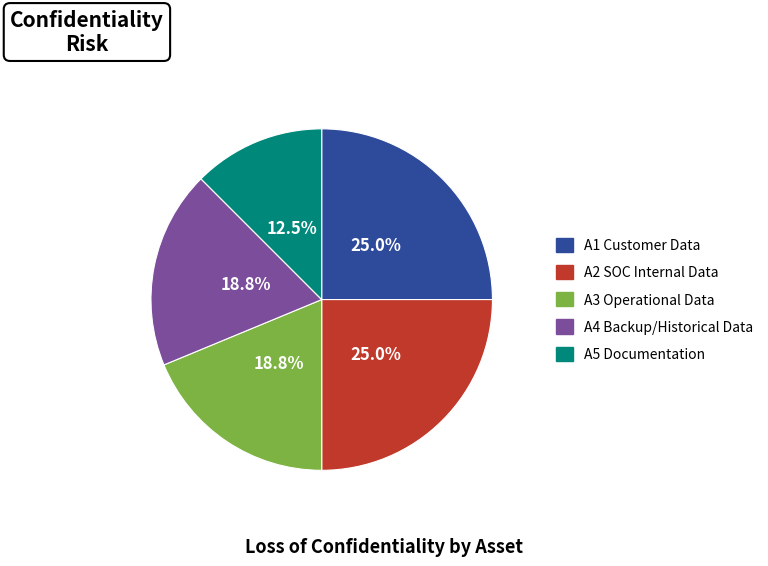

Which category has the smallest portion of the pie?

A5 Documentation